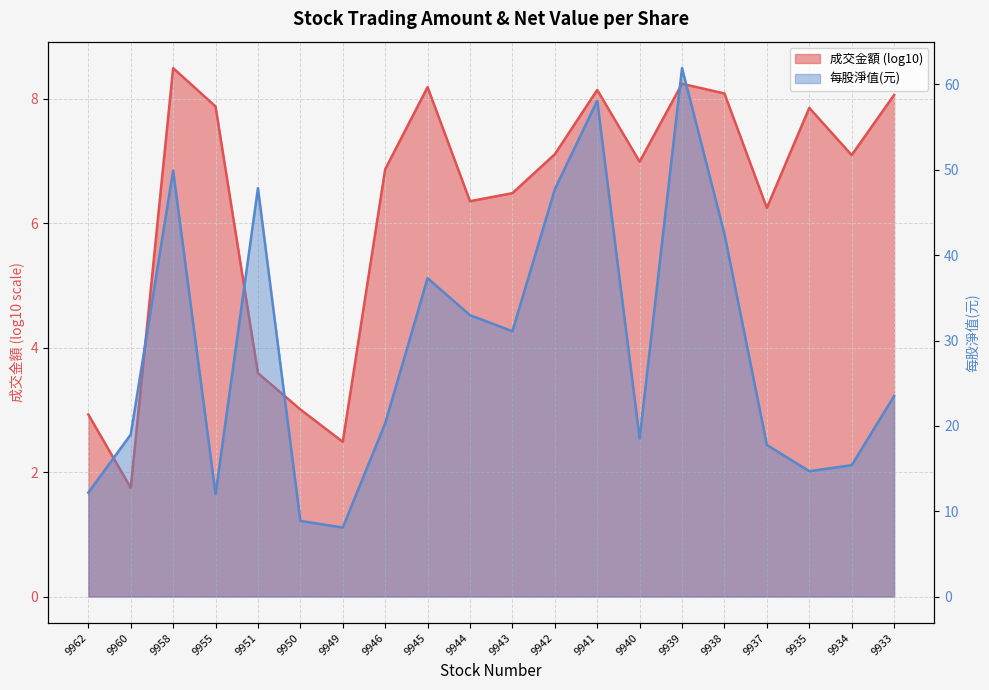

Which category has the lowest value across all series?

9949